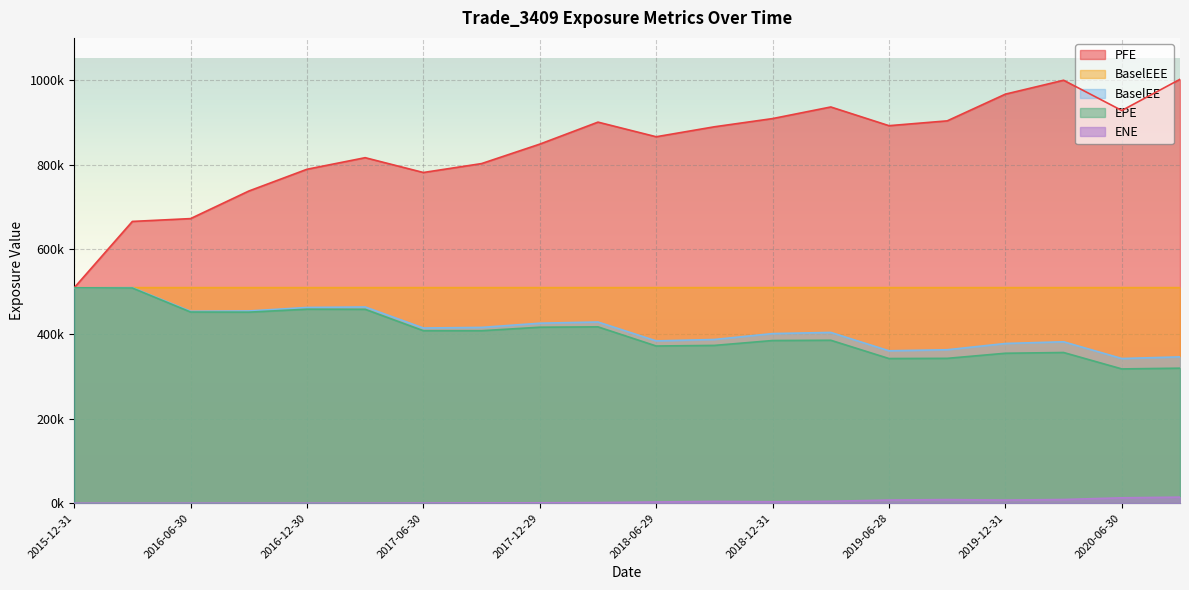

The EPE series shows 458312.0 at 2017-03-31. True or false?

True